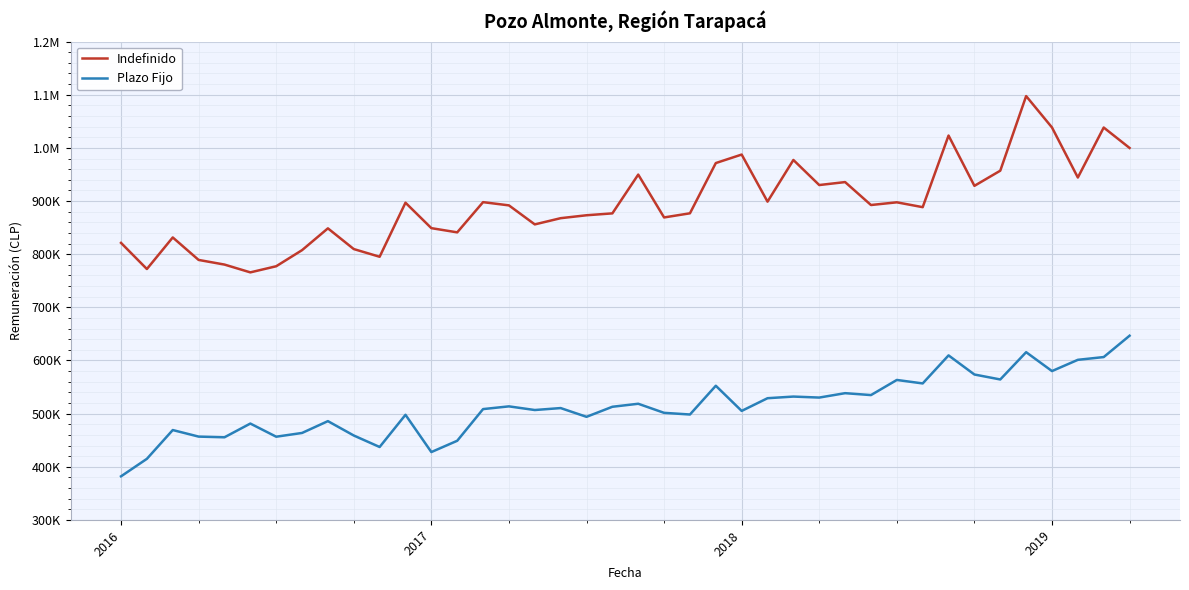

At how many categories does at least one series exceed 466246?

40